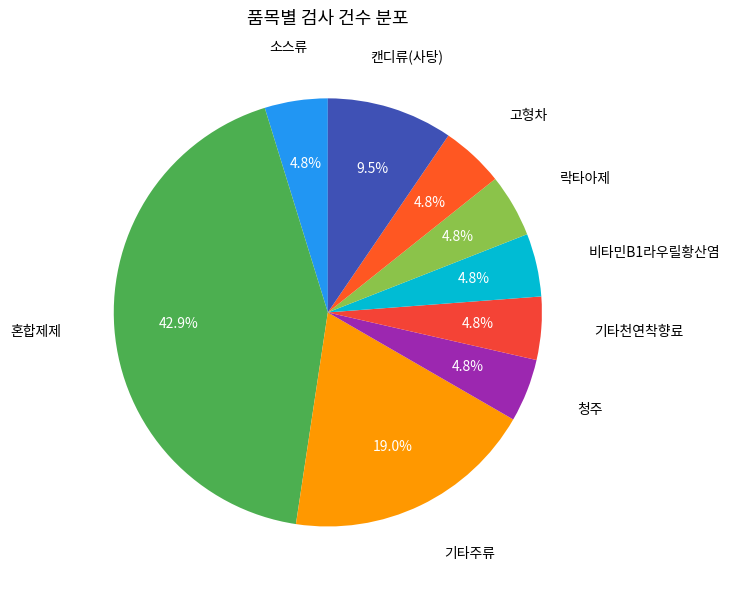

How many slices are in this pie chart?

9